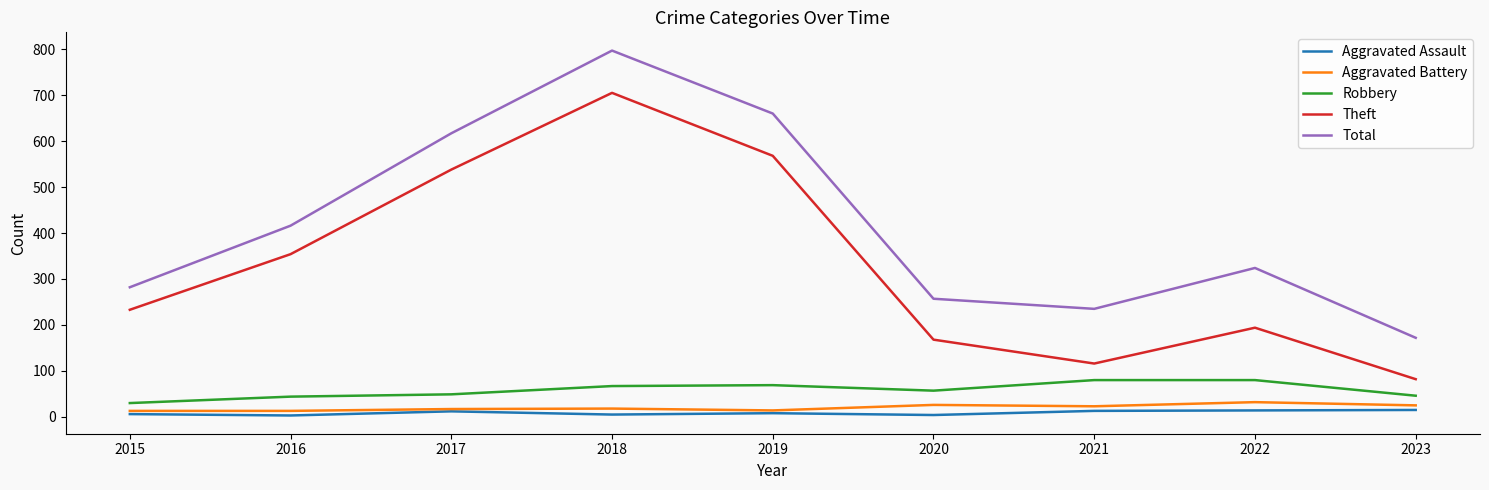

What is the minimum value for Robbery?

30